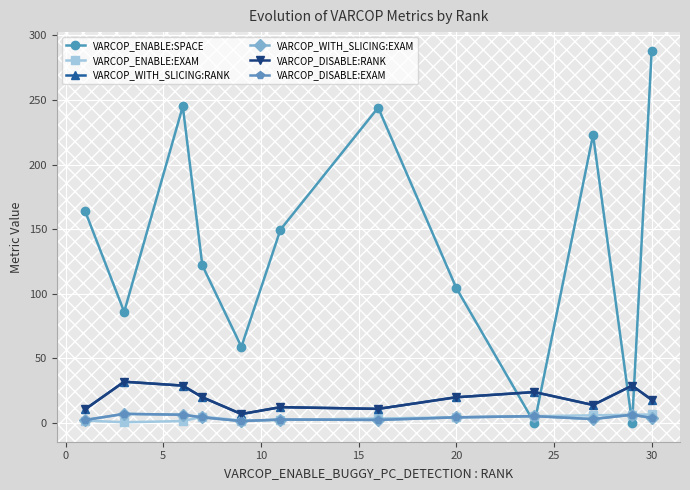

Is this an area chart (filled region under the line)?

No